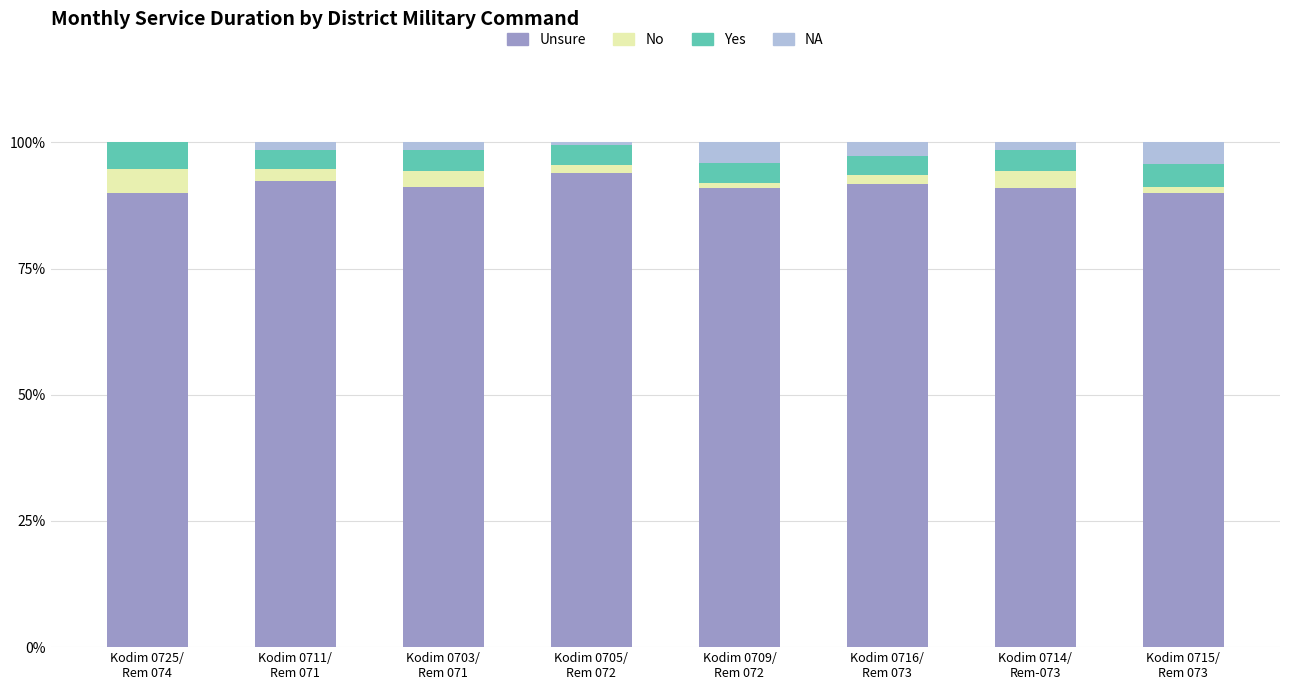

What is the sum of all Unsure values?

731.3